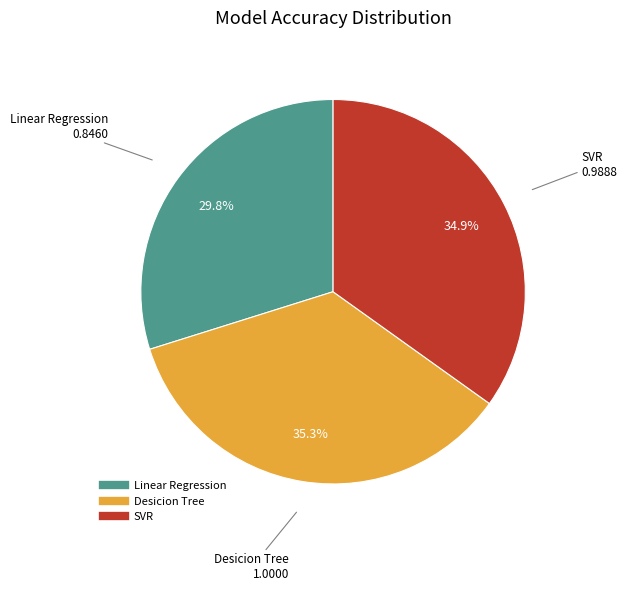

Between Linear Regression and Desicion Tree, which is larger?

Desicion Tree